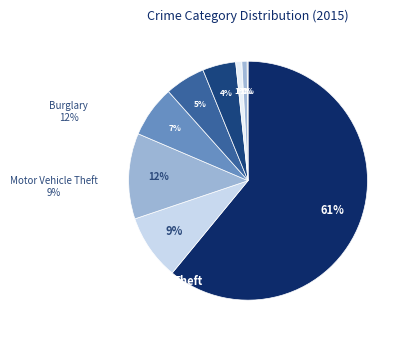

Which category accounts for the majority?

Theft